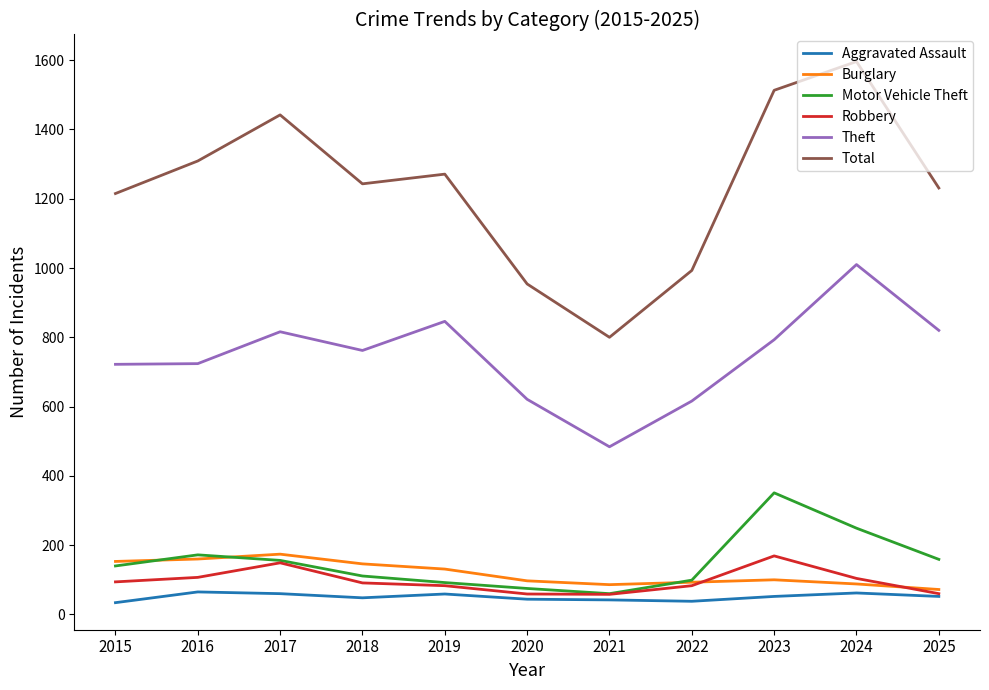

At which category does the chart reach its peak across all series?

2024